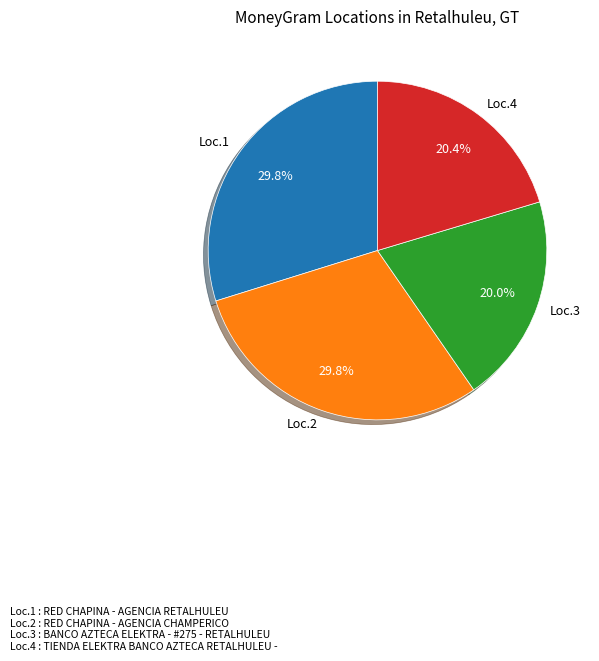

To the nearest percent, what is the average slice percentage?

25%